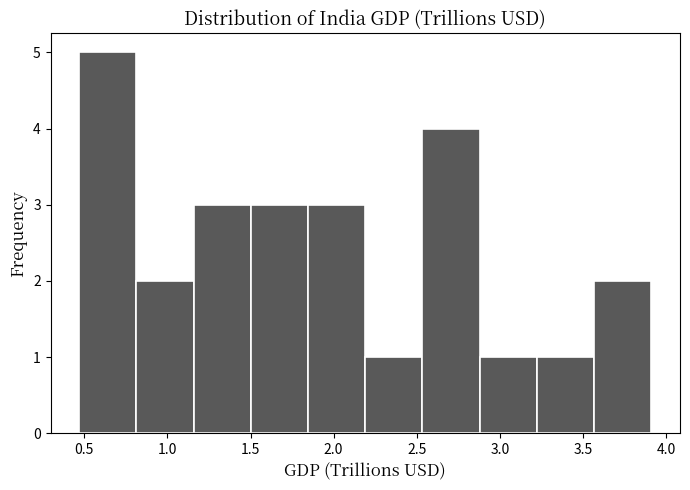

Reading left to right, list every bar in this chart as the range it spans on the x-axis followed by its height. Neither the bar edges nor the heights are printed on the chart, so give them approximately, as read against the axes.

0.45 to 0.80: 5
0.80 to 1.15: 2
1.15 to 1.50: 3
1.50 to 1.85: 3
1.85 to 2.20: 3
2.20 to 2.55: 1
2.55 to 2.90: 4
2.90 to 3.20: 1
3.20 to 3.55: 1
3.55 to 3.90: 2